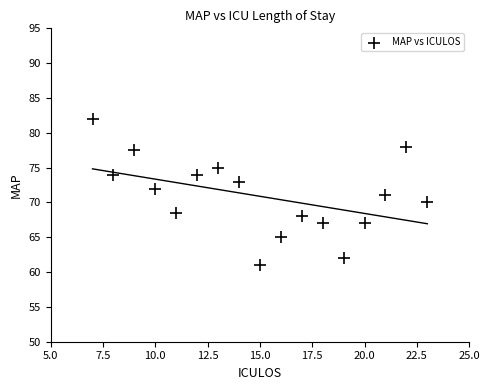

What is the range of X values (max minus min)?

16.0